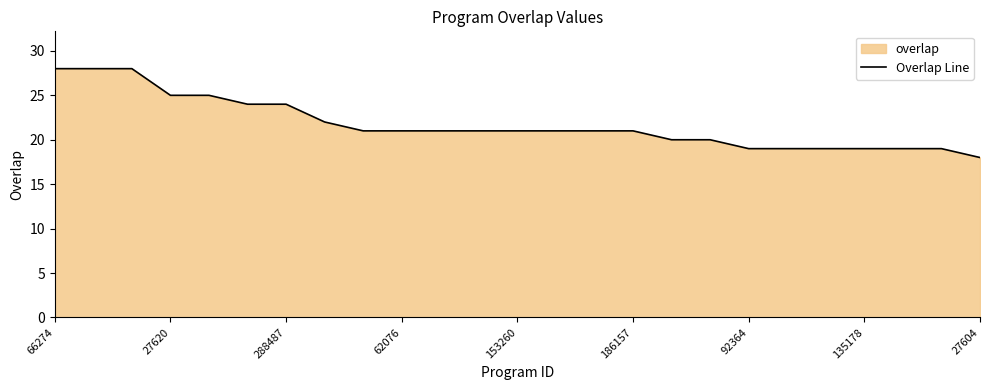

Approximately how many times larger is the value at 288487 compared to 27604?

1.3